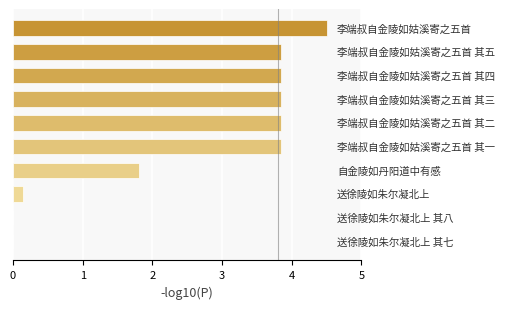

What is the sum of all values?

25.7